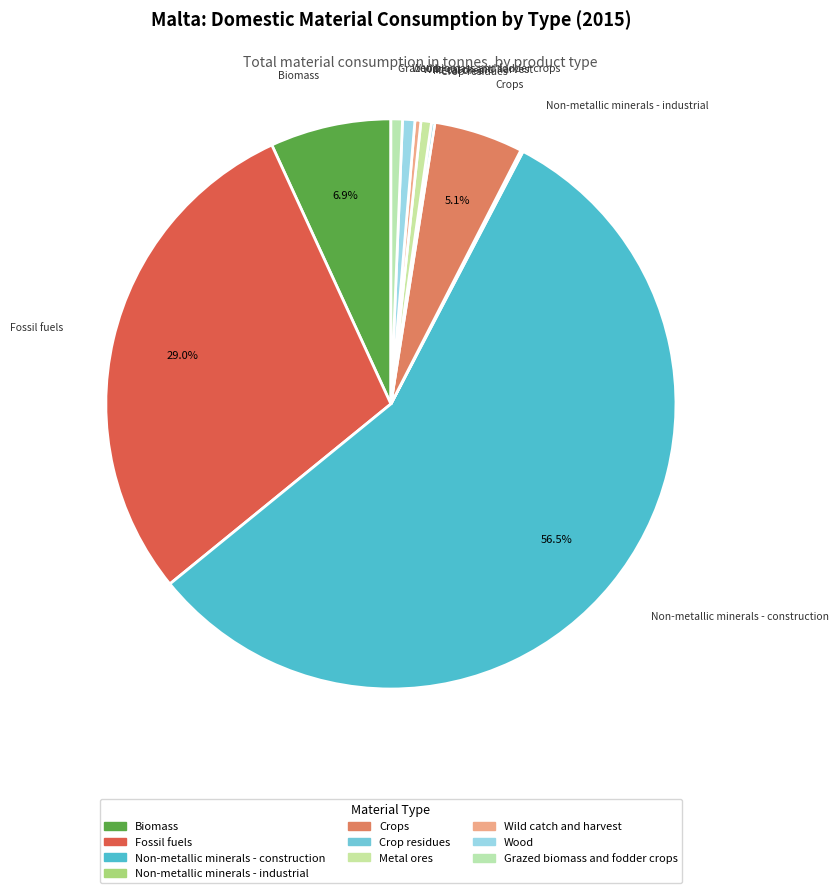

True or false: Crops accounts for 5% of the total.

True